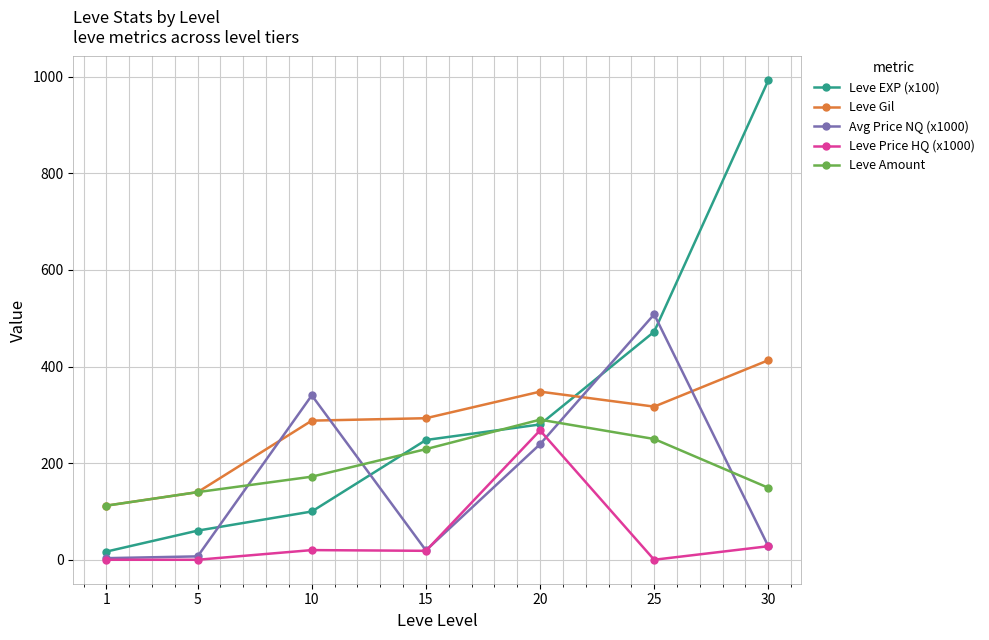

Which series has the largest total across all categories?

Leve EXP (x100)